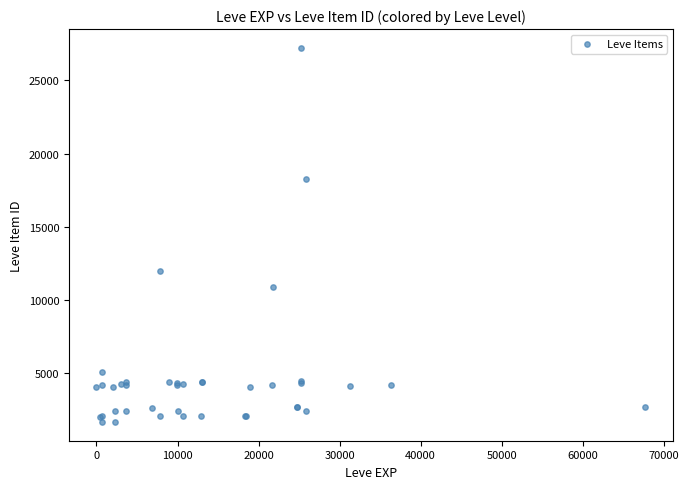

What Y value in the scatter plot is closest to 14448?

12018